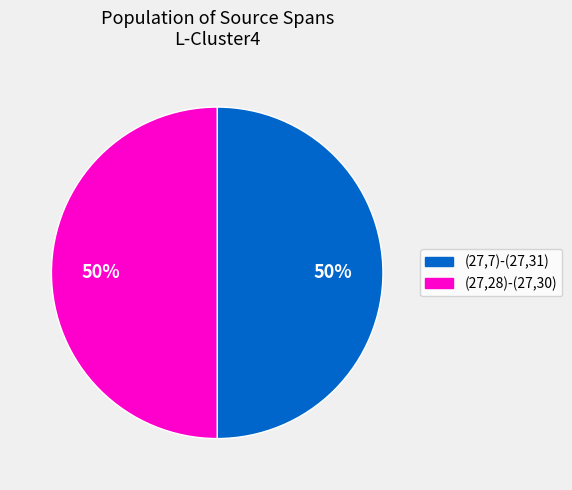

Count the number of slices in the pie.

2